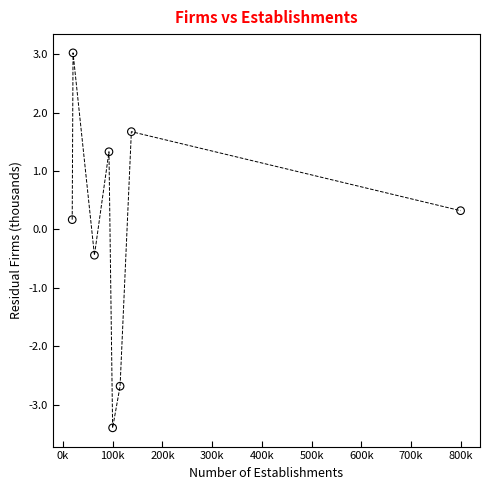

What is the average X value?

168287.6